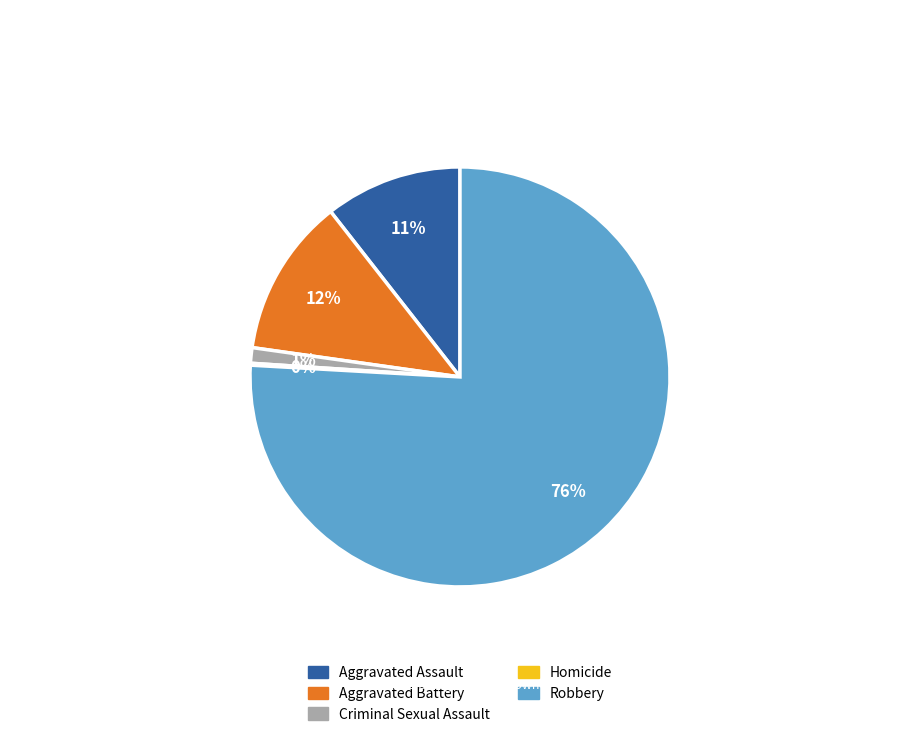

Do Aggravated Battery and Criminal Sexual Assault together represent more than half of the pie?

No